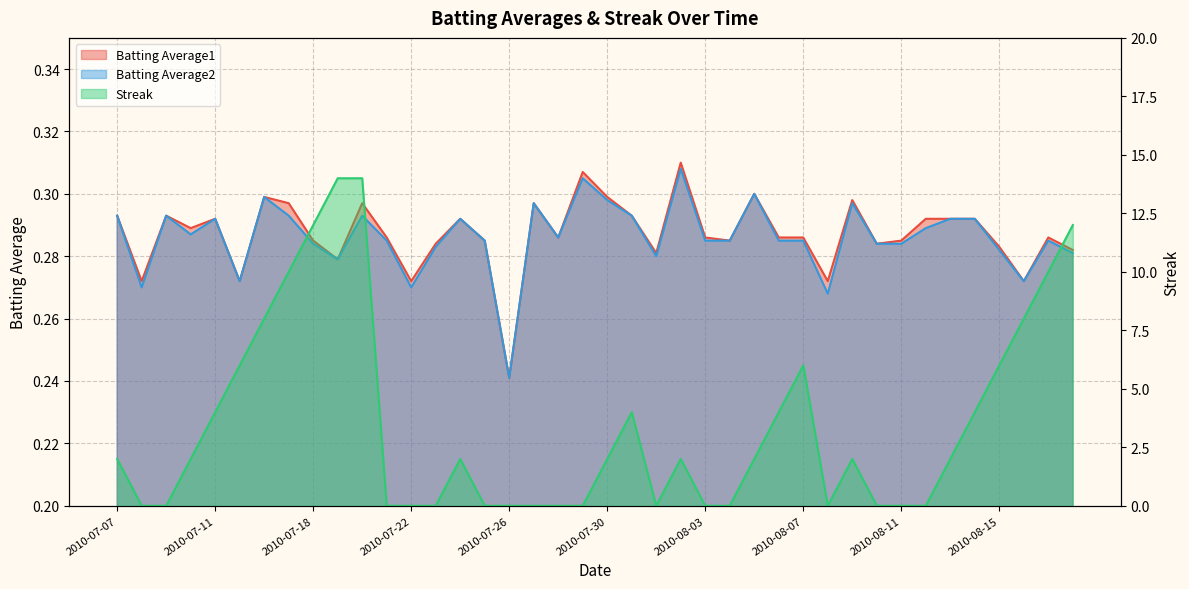

At which category does Batting Average2 reach its first local valley?

2010-07-08